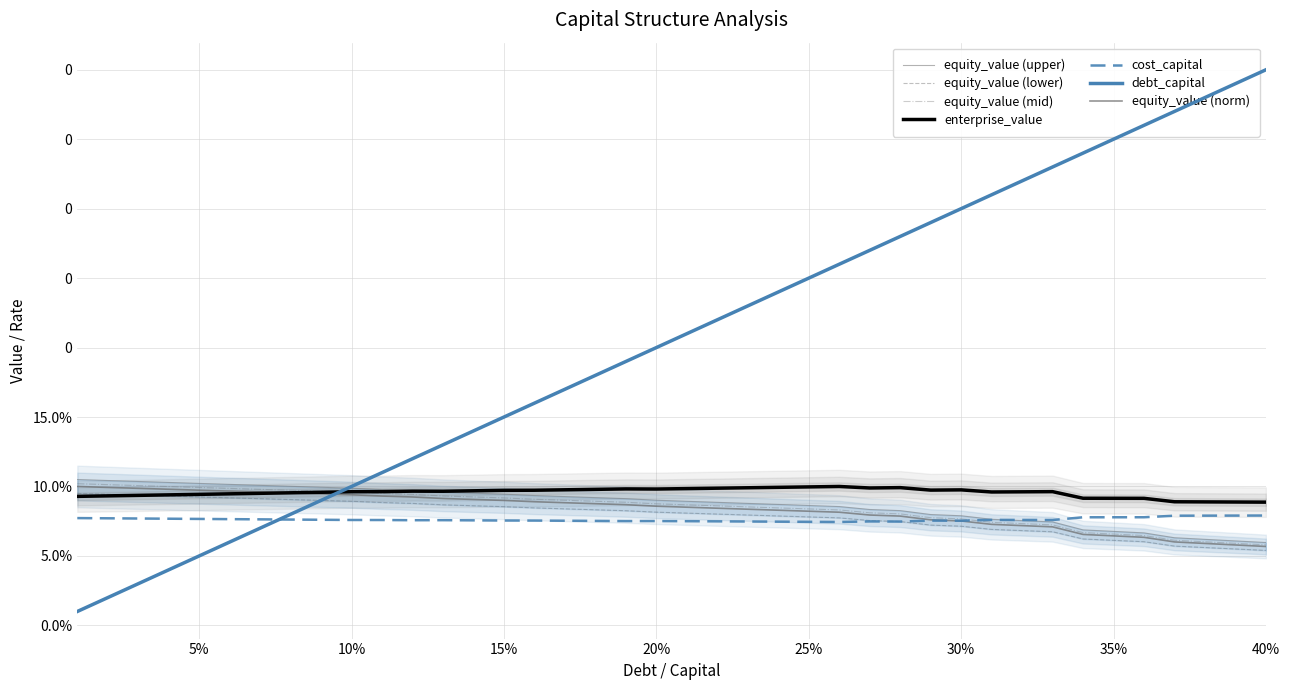

What is the sum of all cost_capital values?

3.0